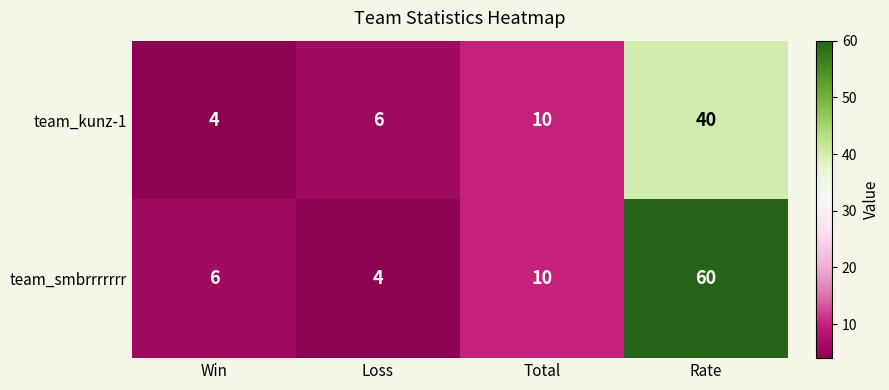

Which series has the widest spread of values?

team_smbrrrrrrr